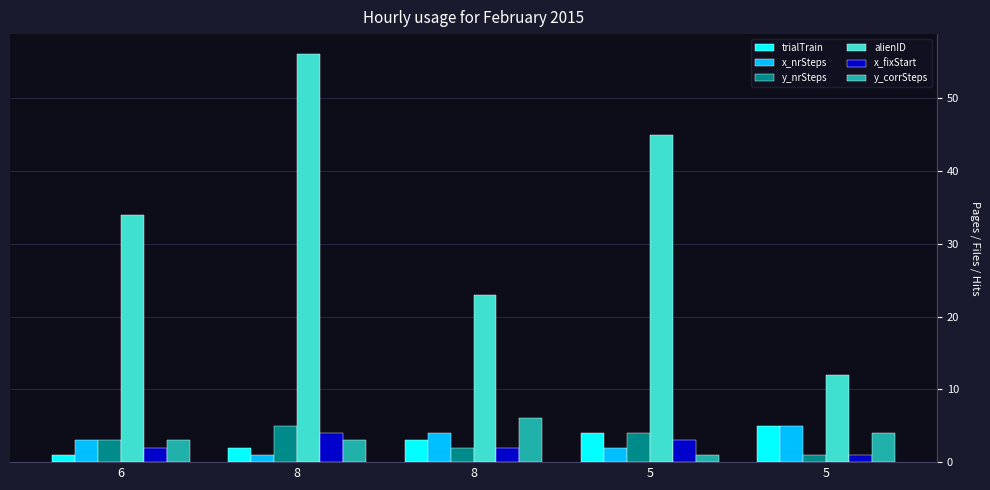

How many values in the y_nrSteps series are below 3?

2